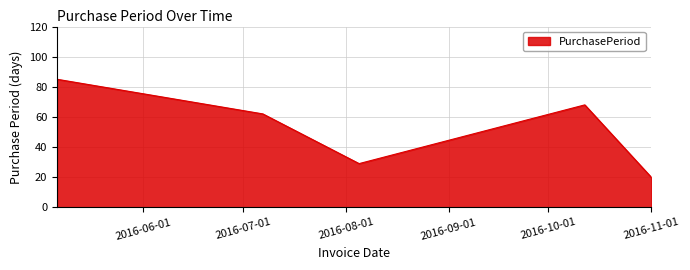

What is the smallest value displayed?

20